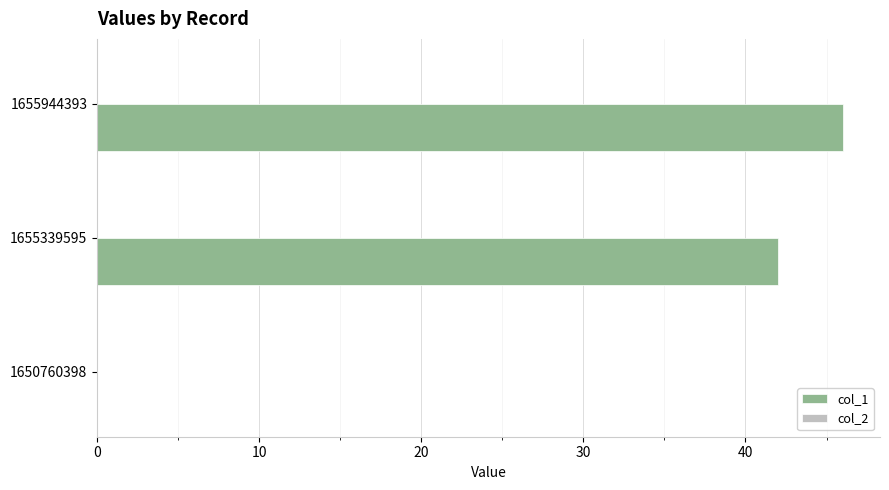

What is the sum of the values at 1650760398 and 1655944393?

46